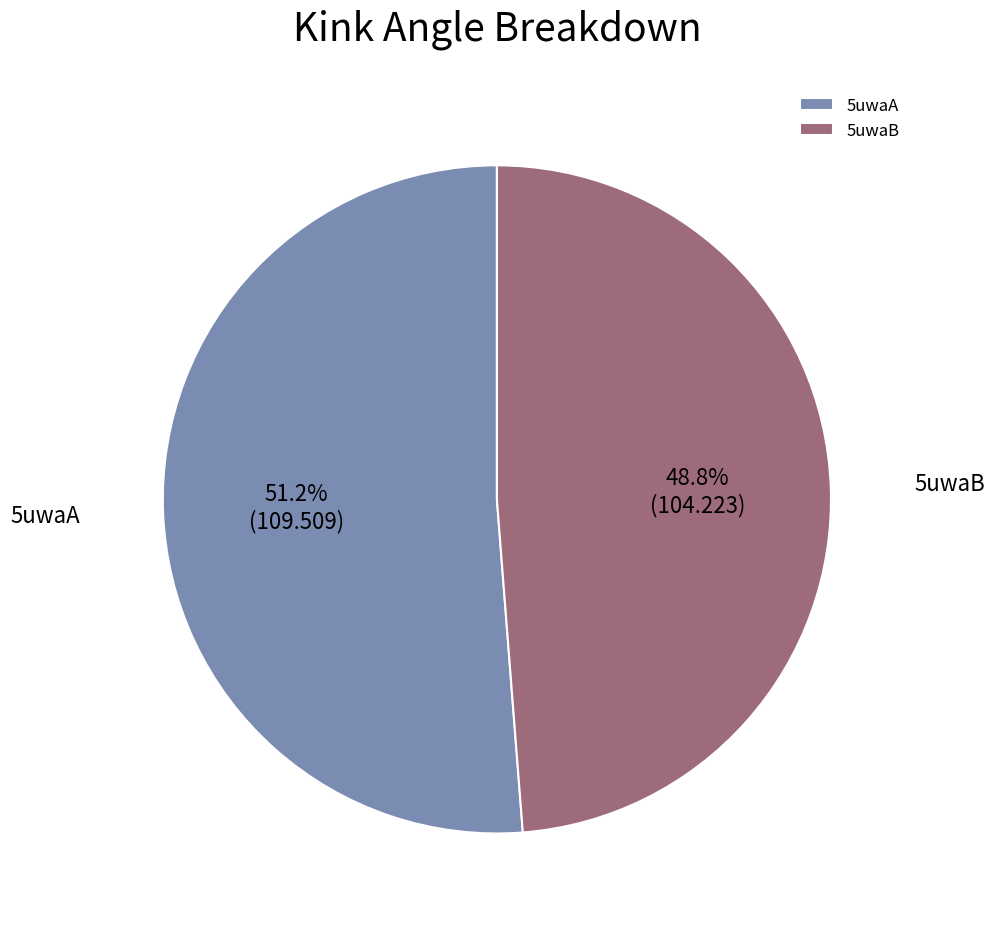

True or false: 5uwaB accounts for 36% of the total.

False